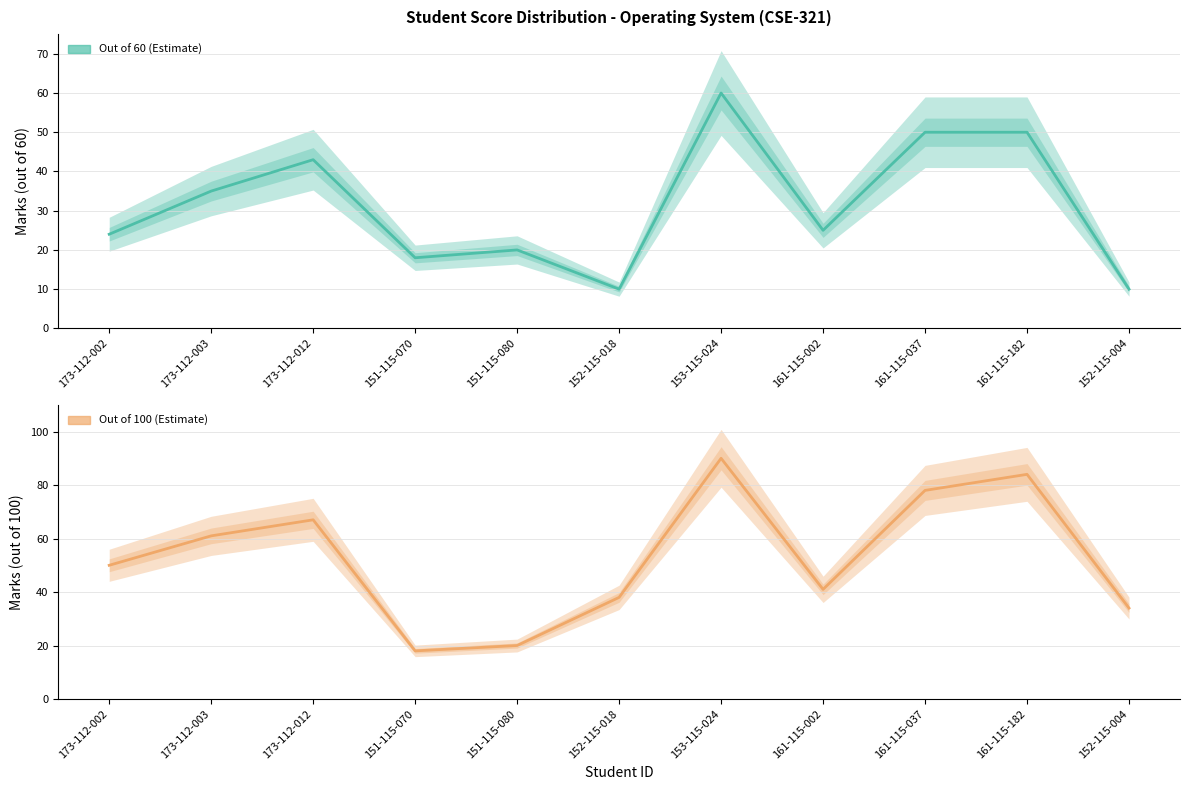

The value of Out of 60 (Estimate) at 152-115-018 is 16. True or false?

False